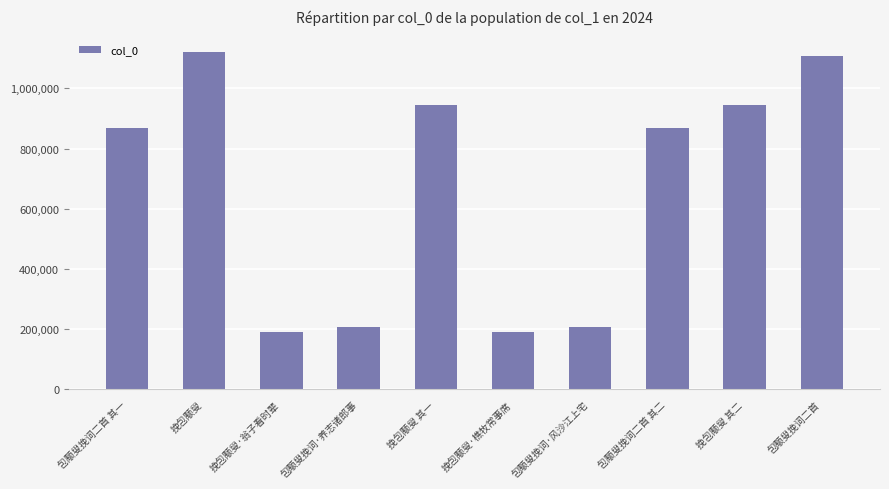

Is it true that the value at 挽包颙叟 其二 is 1687565?

False